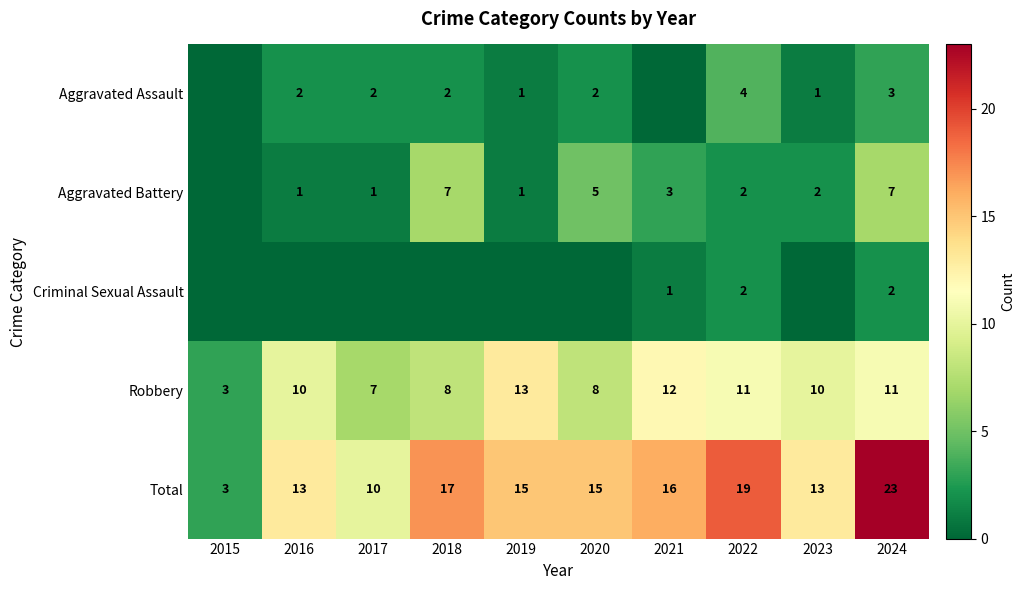

What is the difference between the maximum and minimum values in the Robbery series?

10